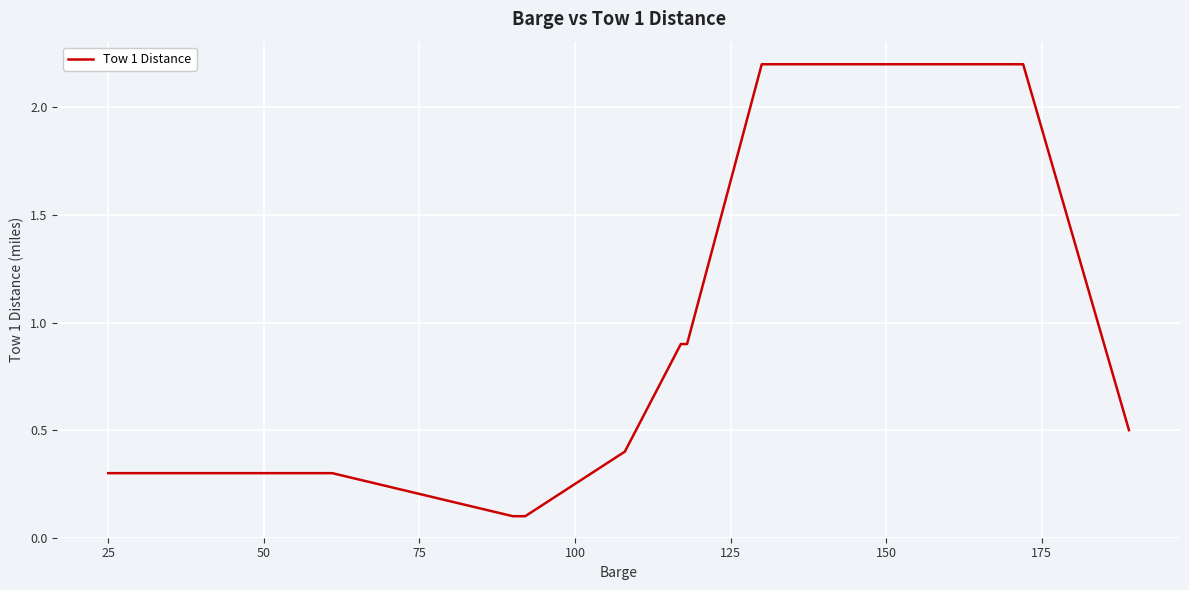

What is the difference between the maximum and minimum values?

2.1